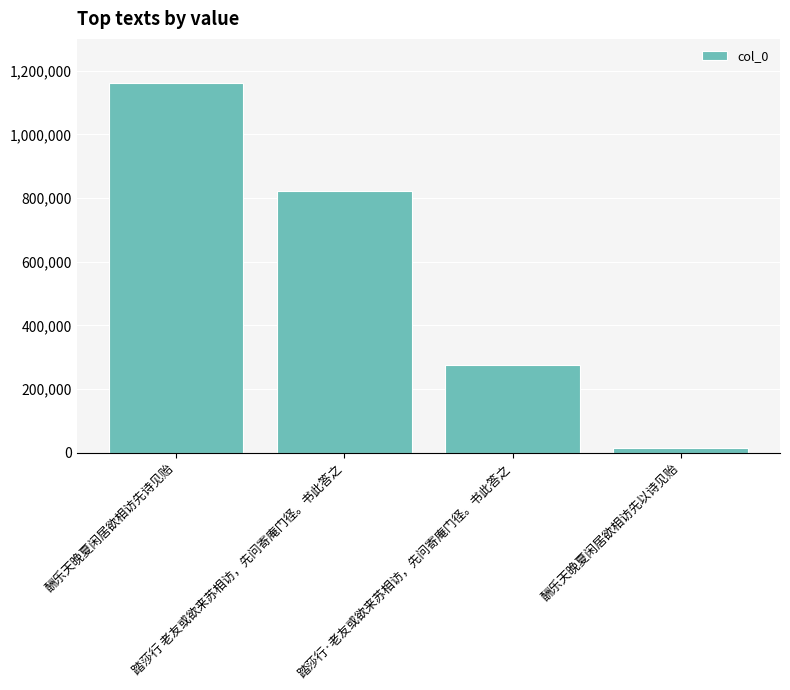

Where is the data nearest to the value 587590?

踏莎行 老友或欲来苏相访，先问寄庵门径。书此答之